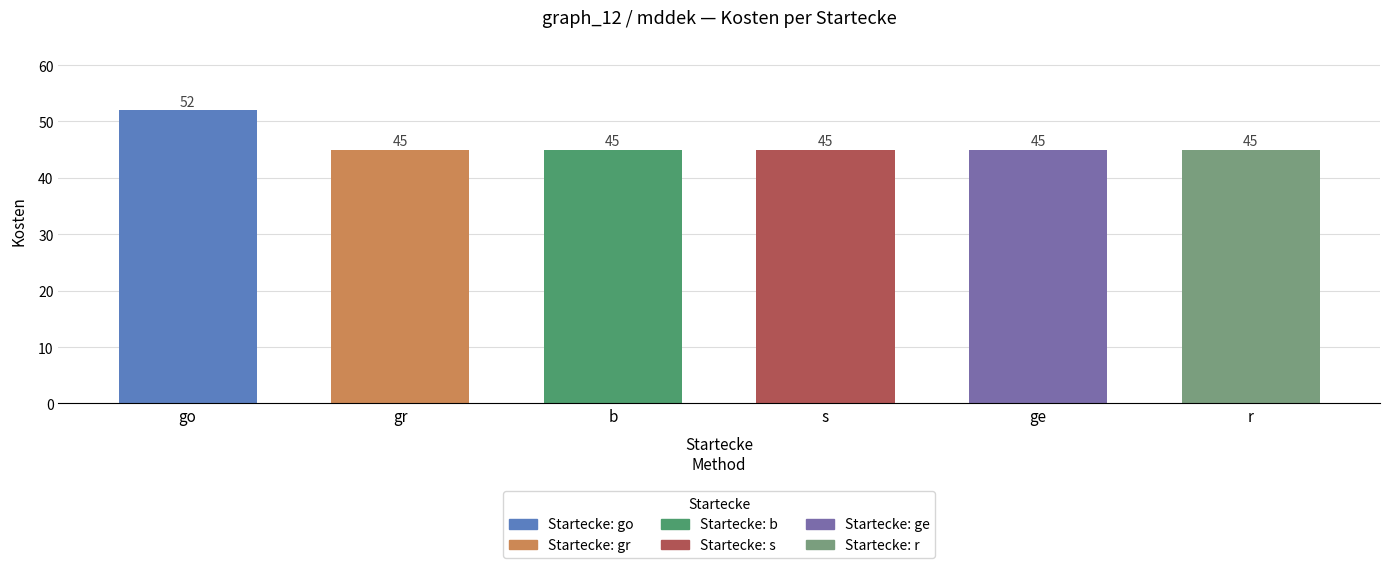

Count the values in the range 45 to 46.

5